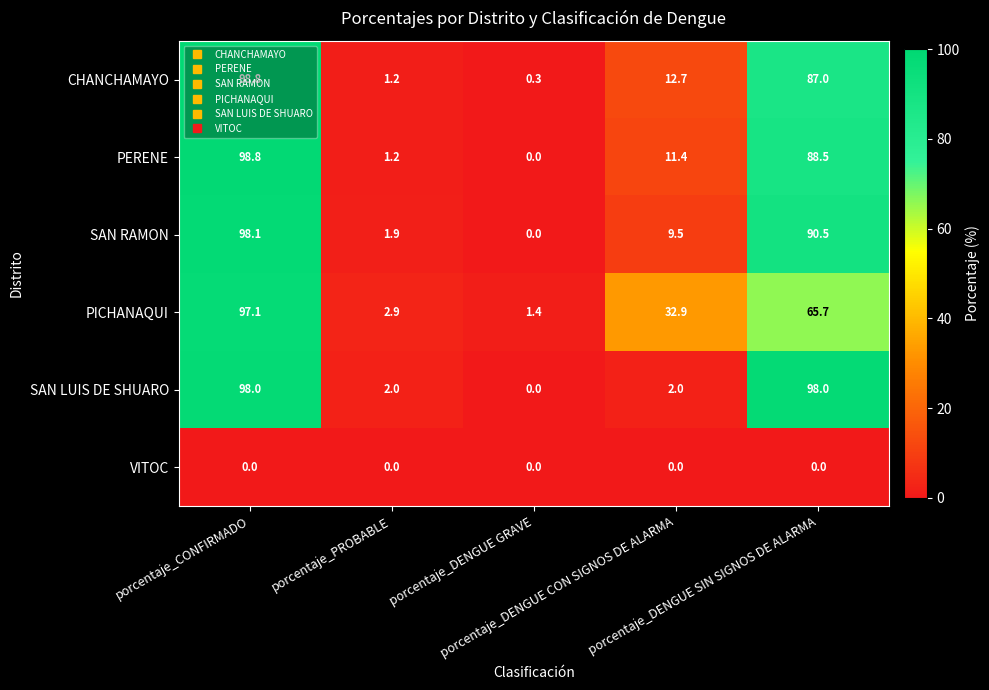

What is the difference between the second highest and second lowest values in the SAN LUIS DE SHUARO series?

96.0